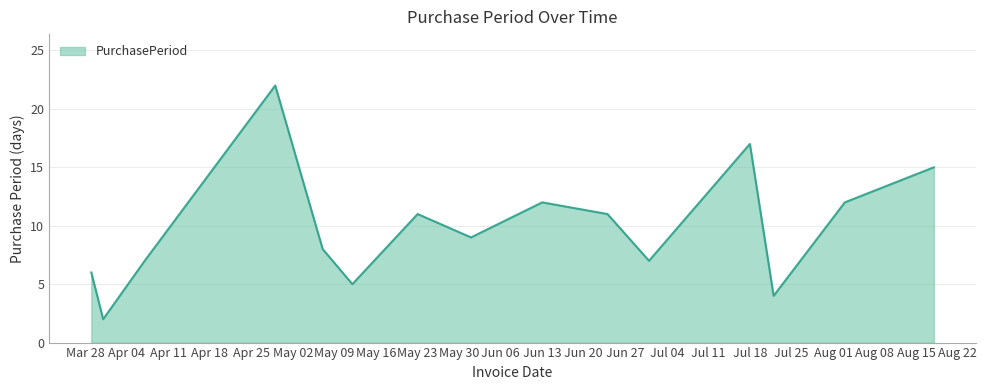

What is the maximum value shown in the chart?

22